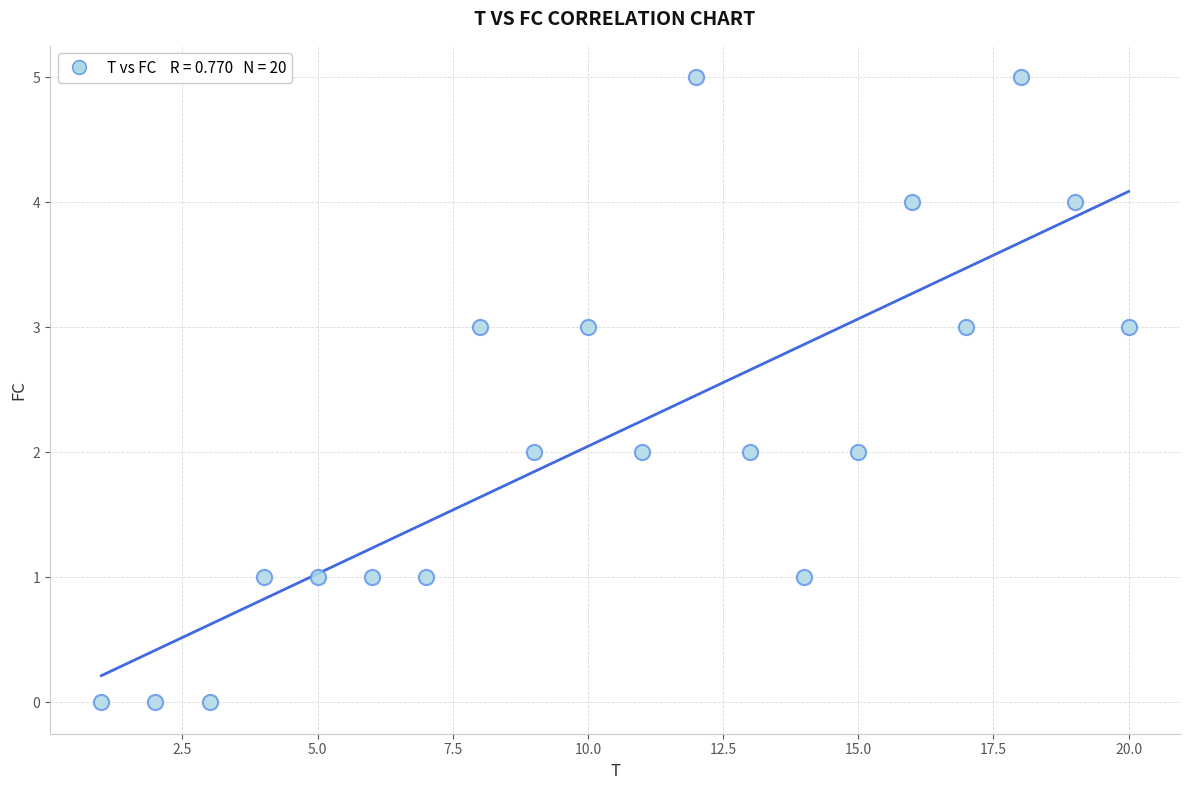

What is the range of X values (max minus min)?

19